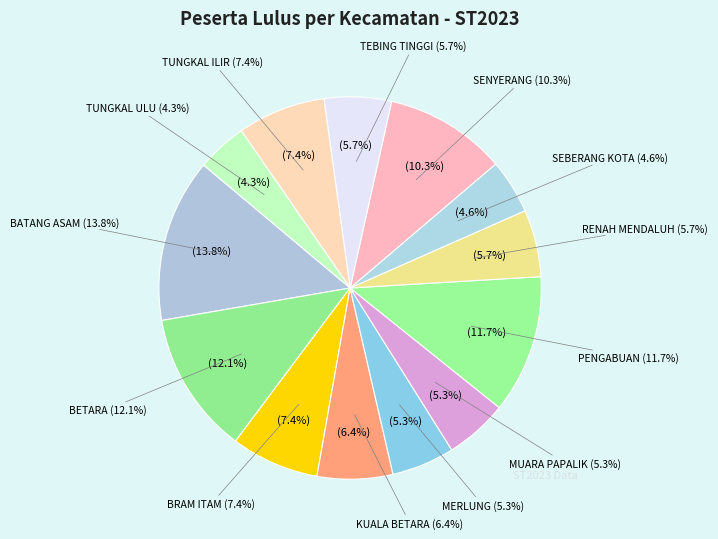

To the nearest percent, what is the average slice percentage?

8%